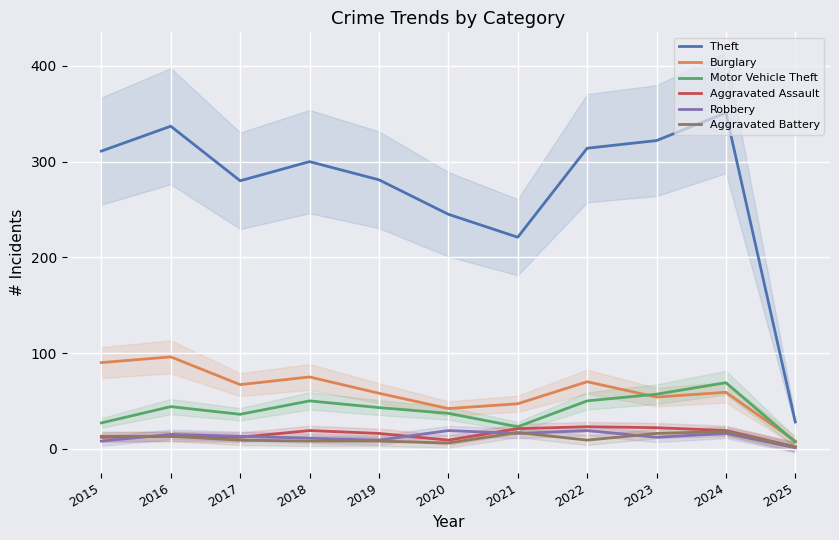

True or false: Motor Vehicle Theft and Aggravated Battery intersect in this chart.

False